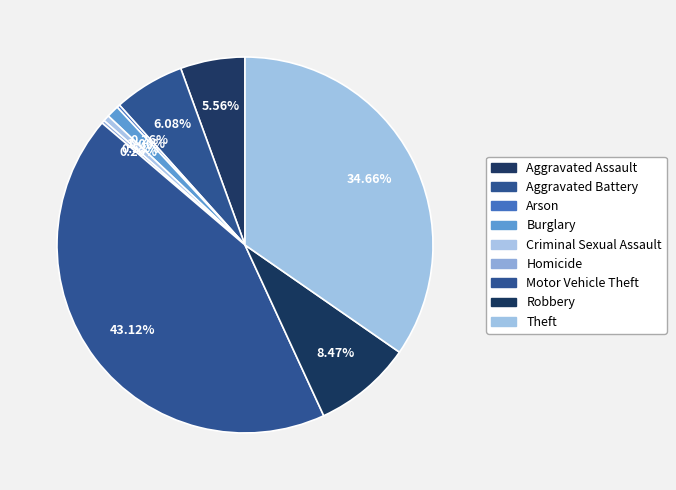

To the nearest percent, what portion does Aggravated Battery represent?

6%